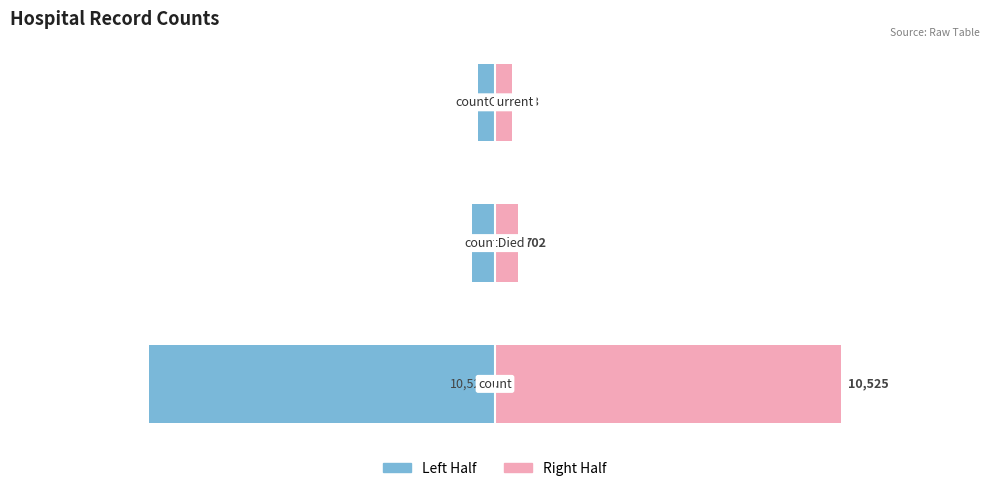

What is the minimum value for Right Half?

503.0